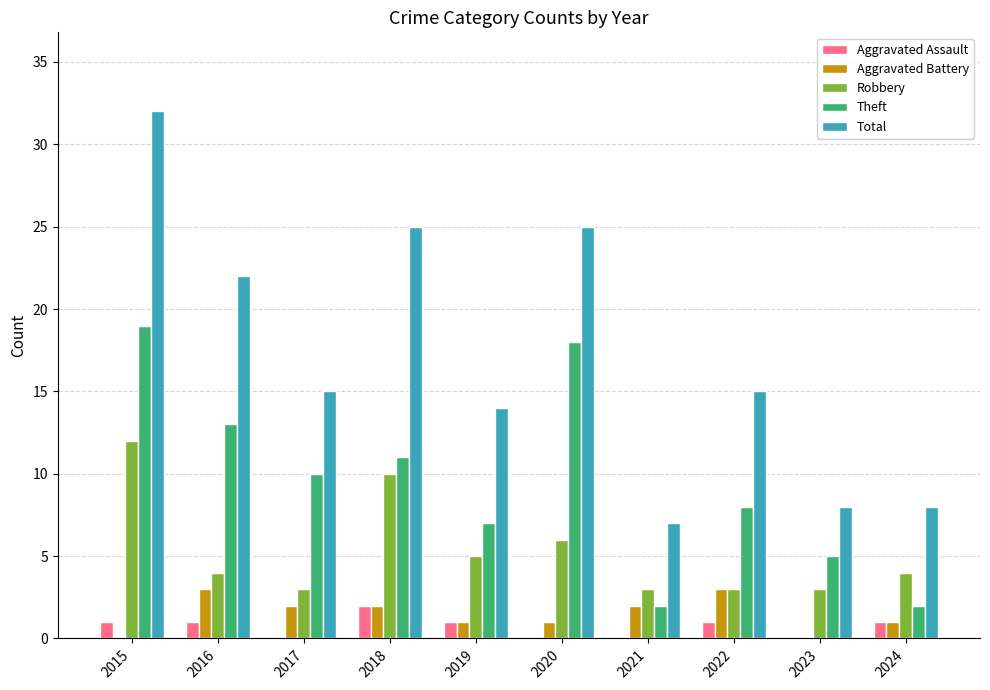

How many Aggravated Battery values are between 1 and 2?

6